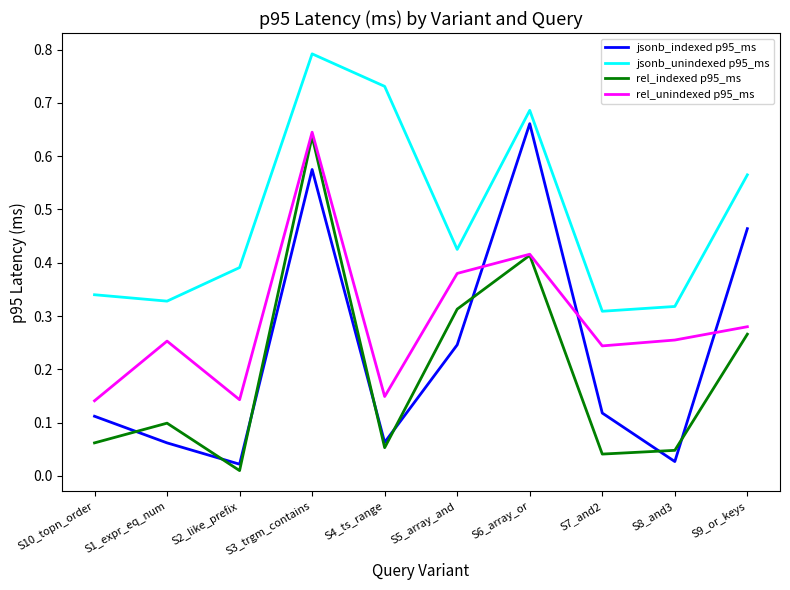

Which series has the widest spread of values?

jsonb_indexed p95_ms